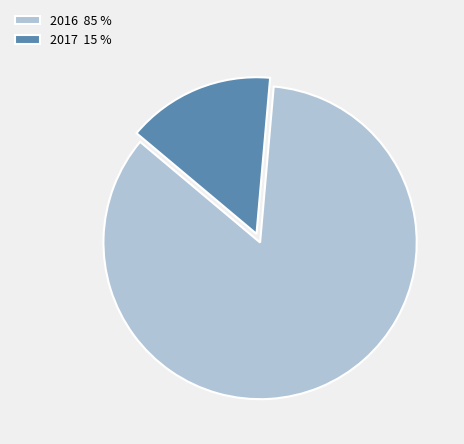

What is the ratio of the value at 2016 85 % to the value at 2017 15 %?

5.5